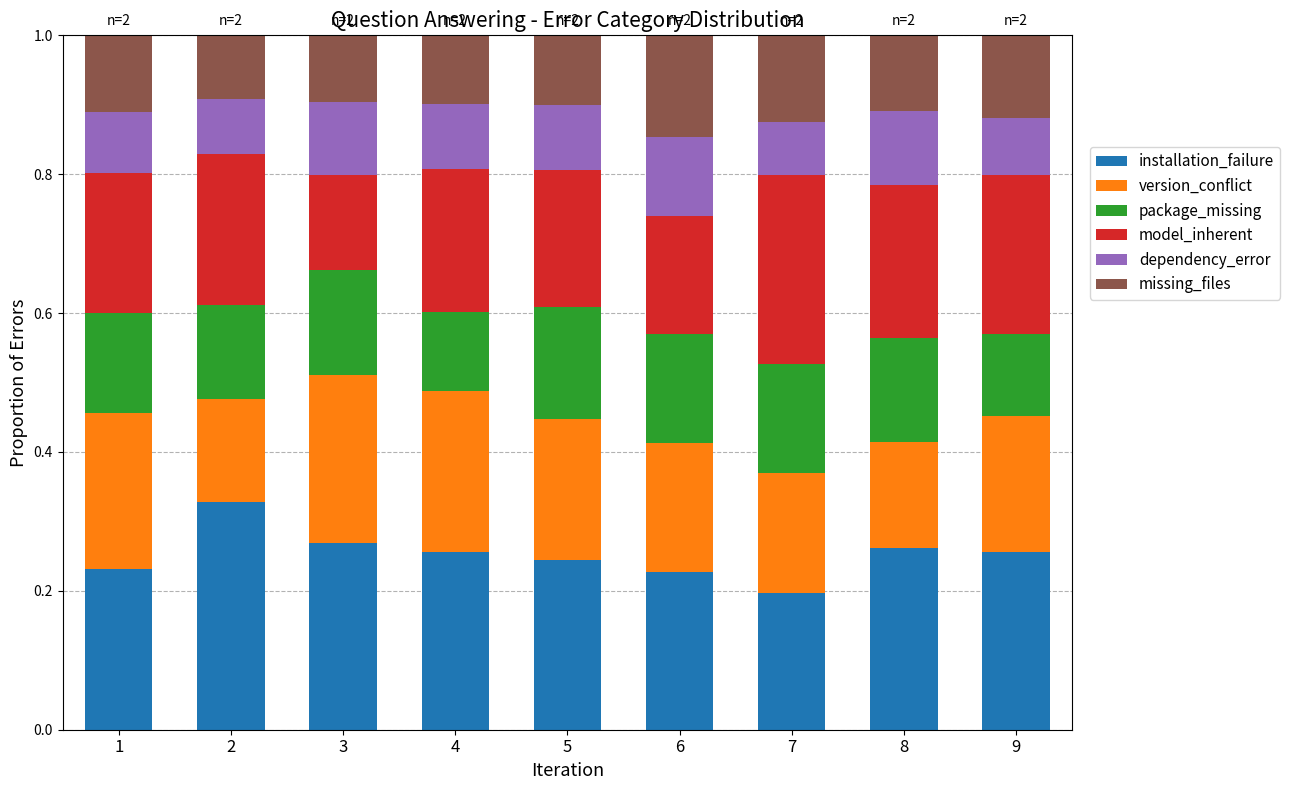

At which label does installation_failure reach its minimum?

7